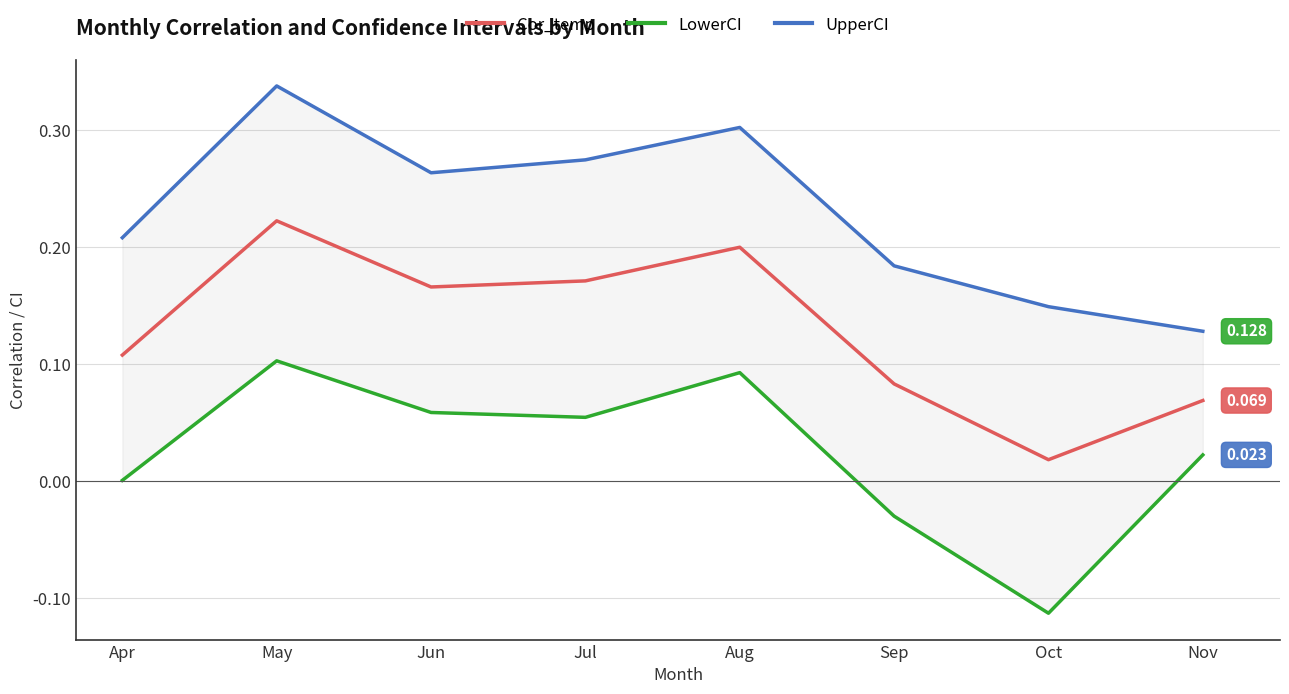

At which label does UpperCI reach its peak?

May